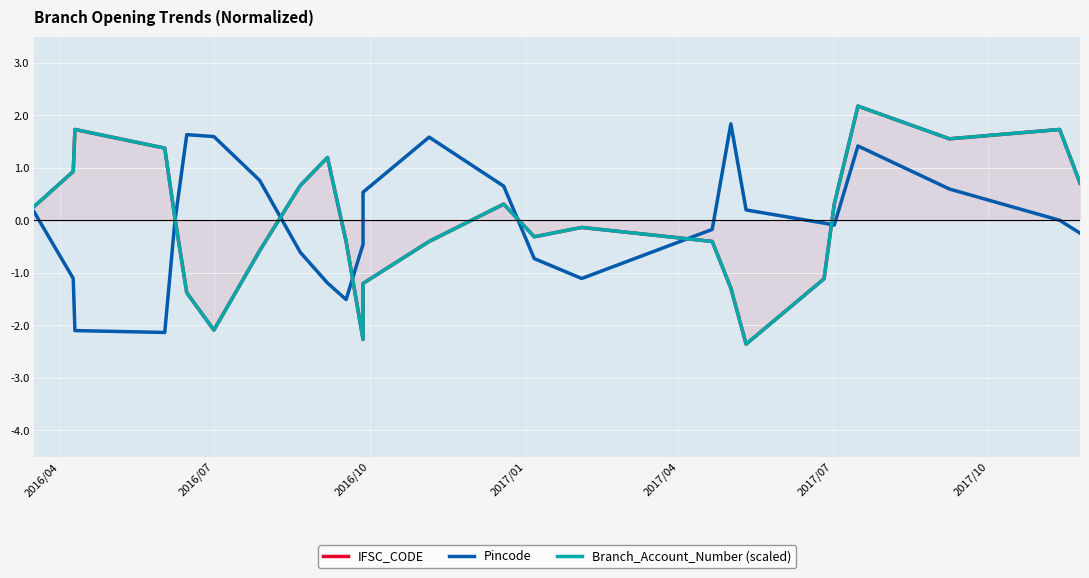

At how many categories does at least one series exceed 0?

20